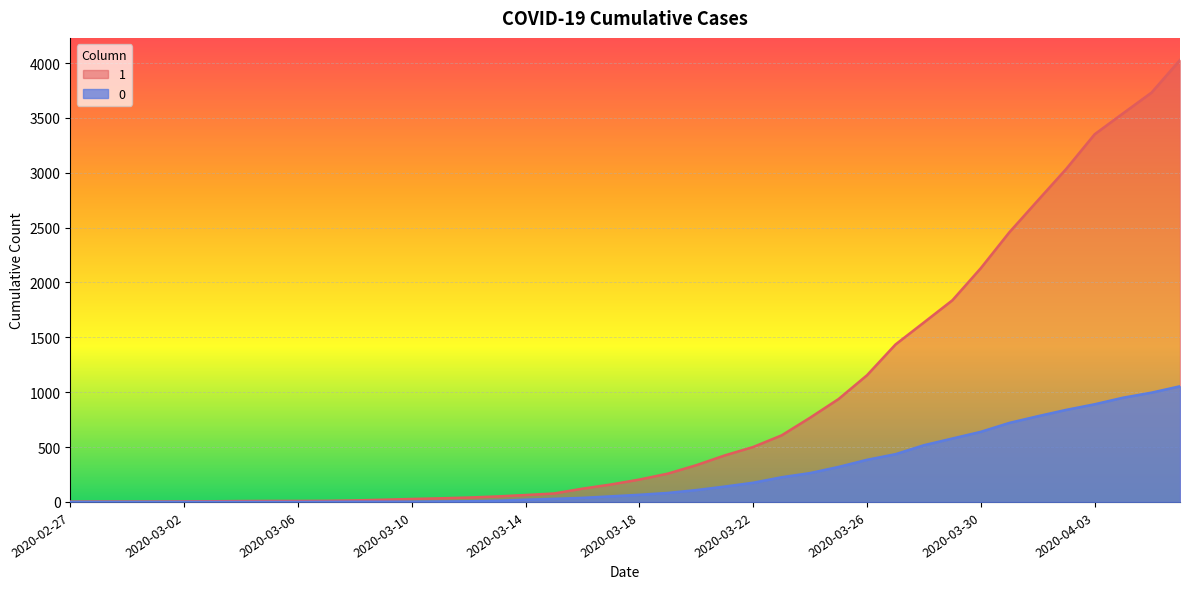

How many lines are shown in the chart?

2